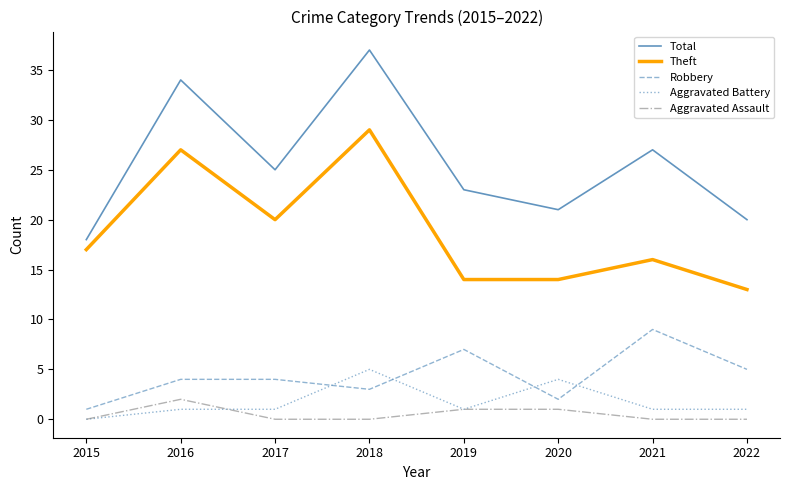

Which series has the largest range (max minus min)?

Total